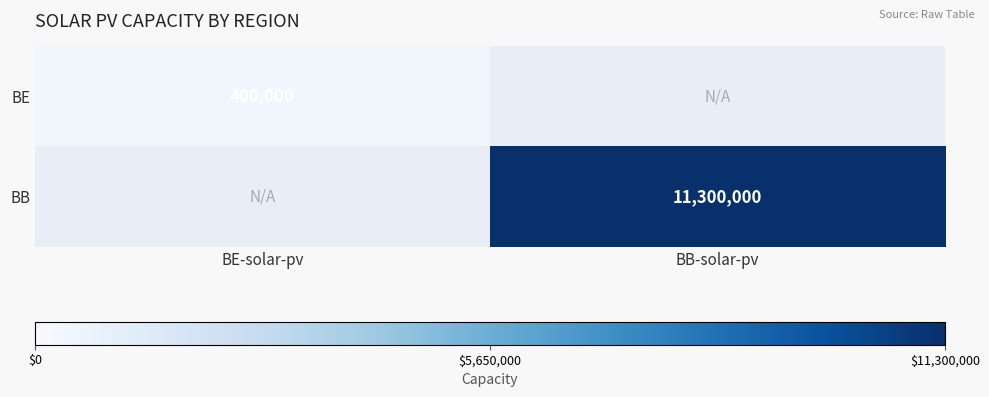

The value of BE at BE-solar-pv is 106406. True or false?

False